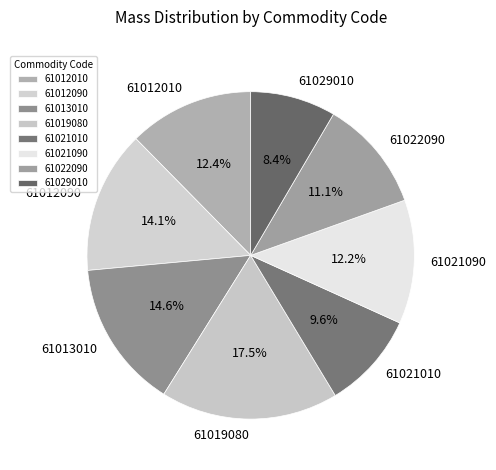

True or false: 61021090 accounts for 12% of the total.

True